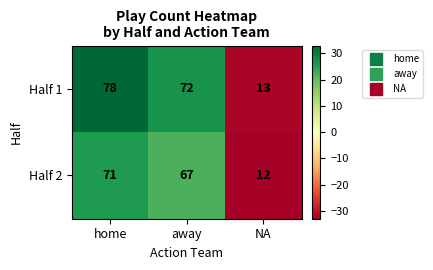

What is the total value across all series at NA?

25